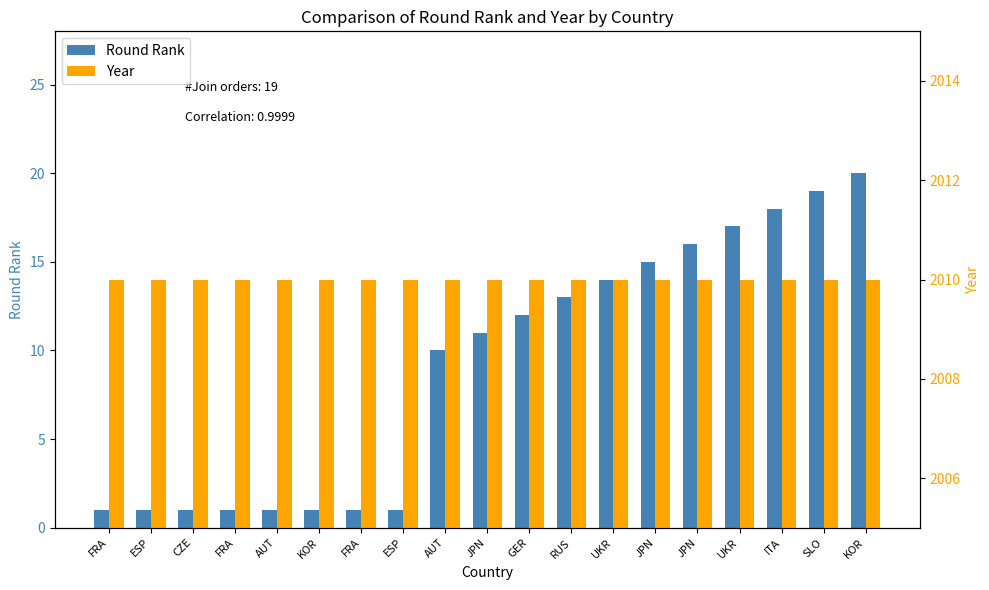

What are all the series names shown in the legend?

Round Rank, Year